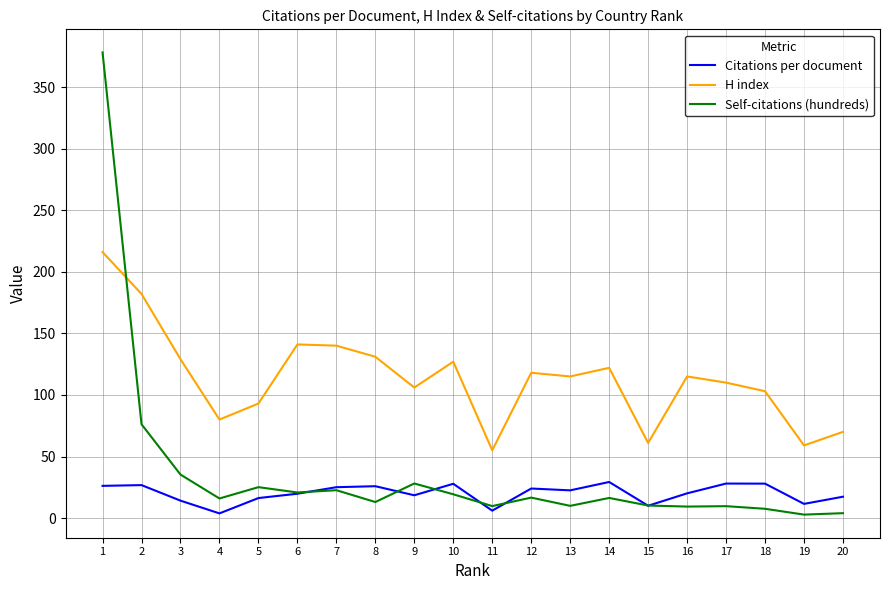

How many lines are shown in the chart?

3